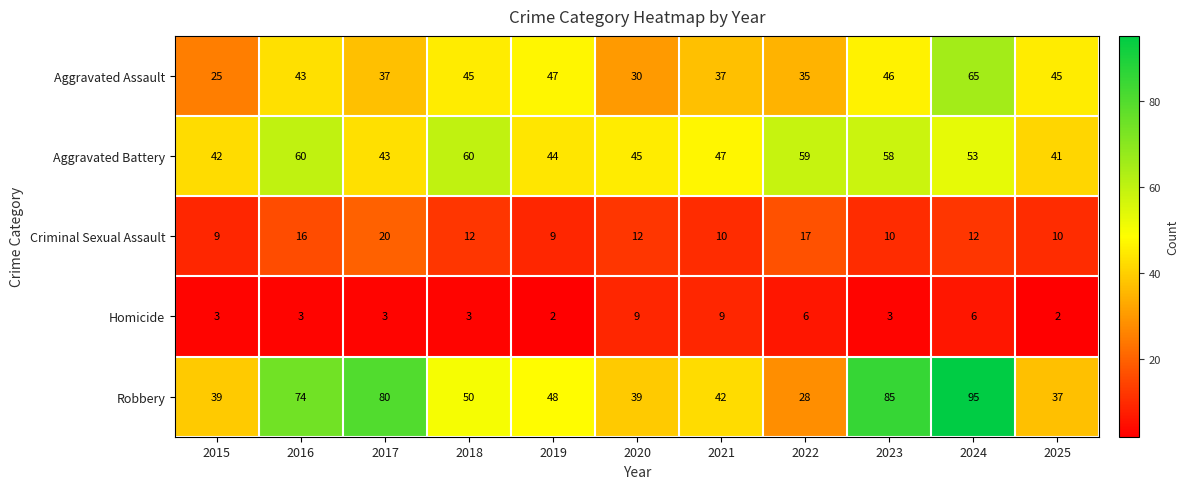

At how many categories does at least one series exceed 34?

11